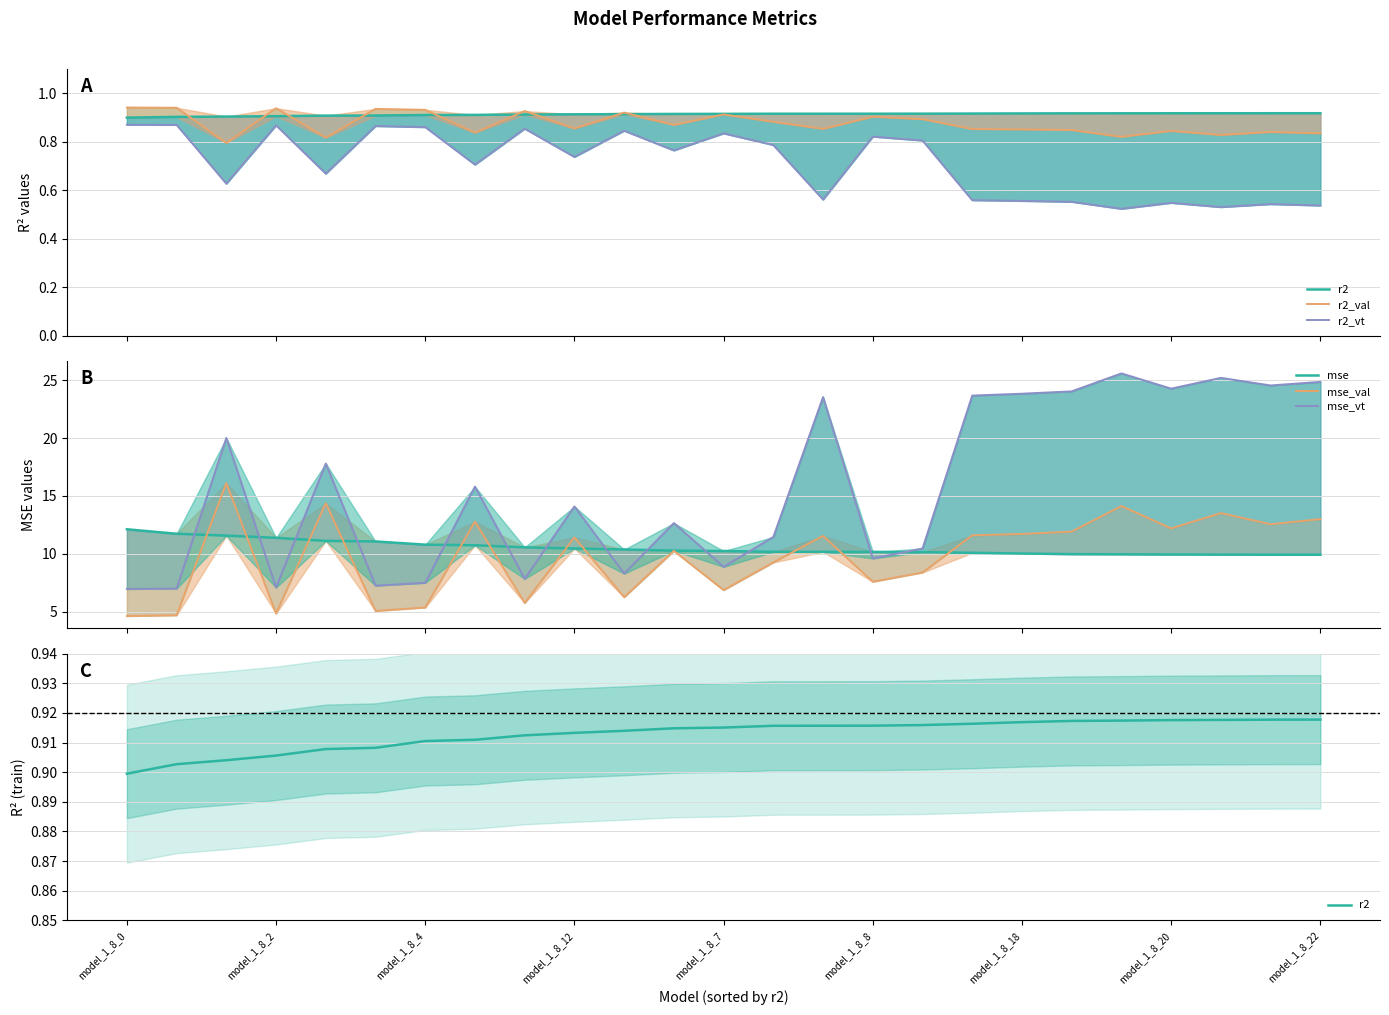

Between 16 and model_1_8_18, which is larger?

16